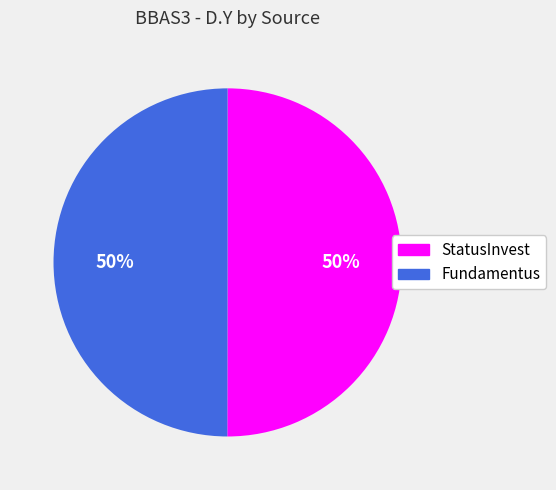

To the nearest percent, what is the average slice percentage?

50%